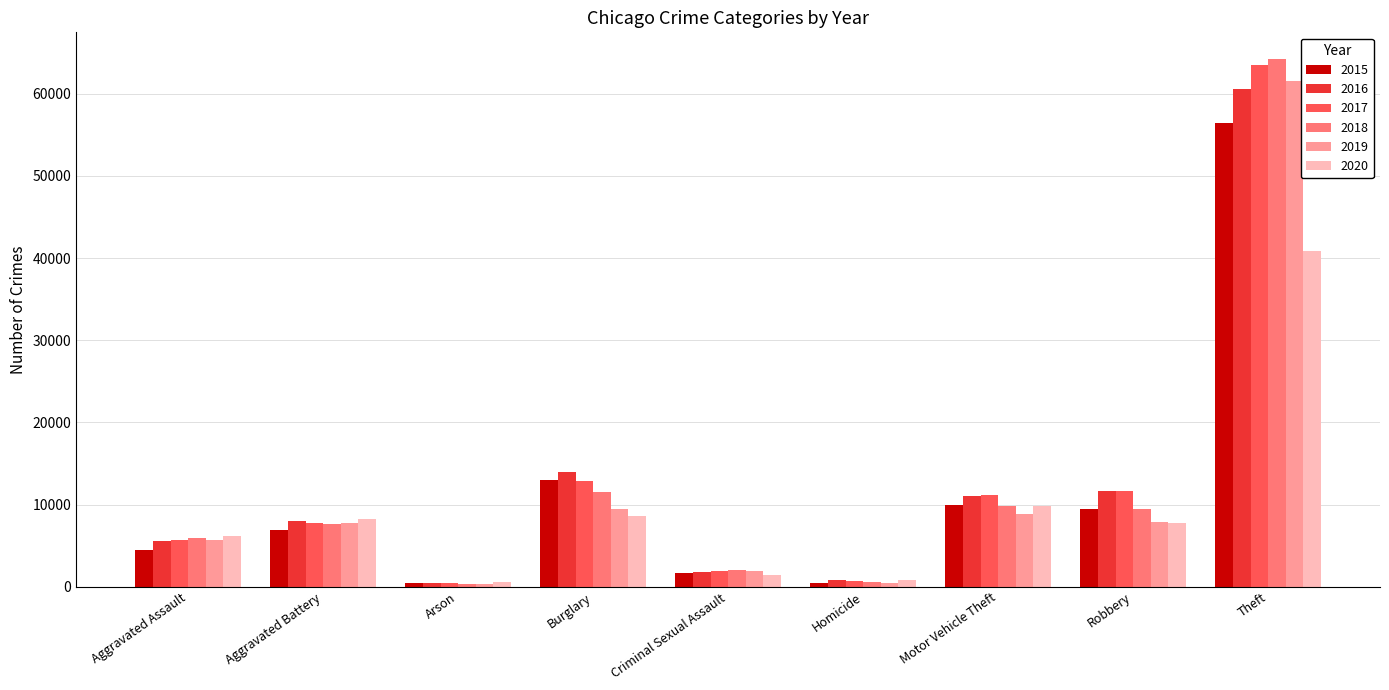

What is the greatest value displayed?

64257